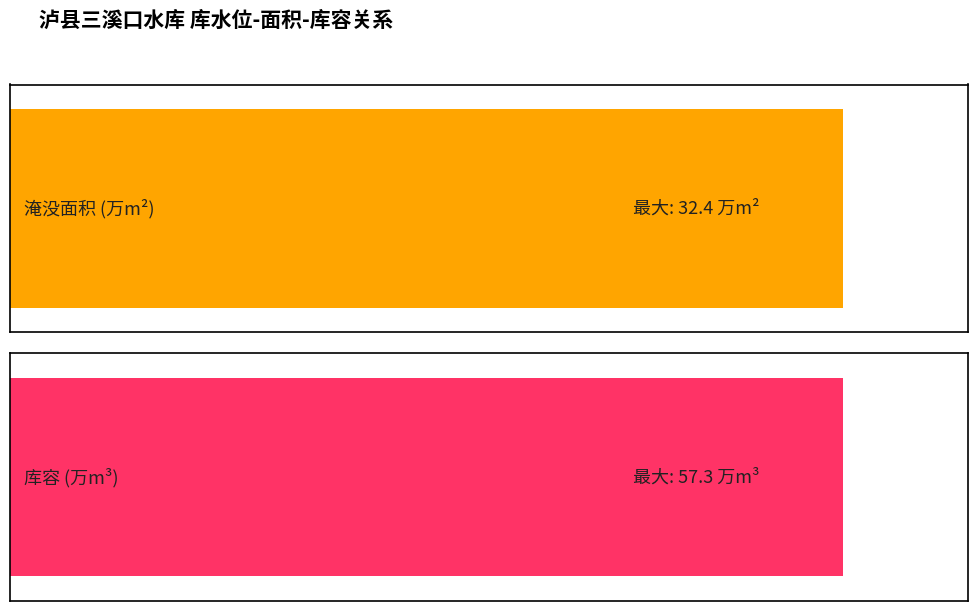

Rank the series by their average value, from highest to lowest.

库容(0), 面积(0)